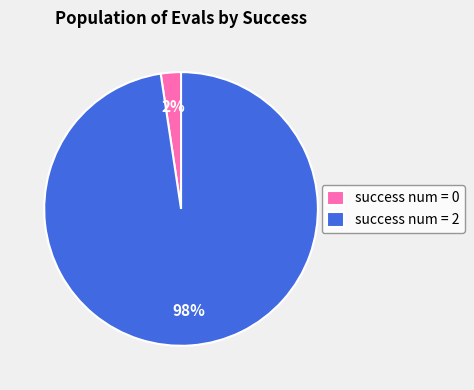

Between success num = 2 and success num = 0, which is larger?

success num = 2